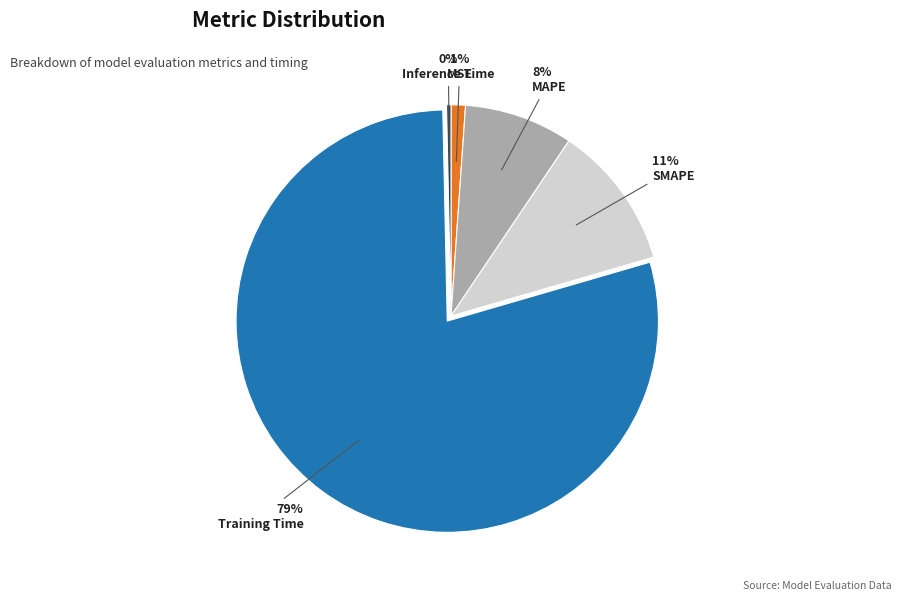

The MAPE slice represents 23% of the pie. True or false?

False